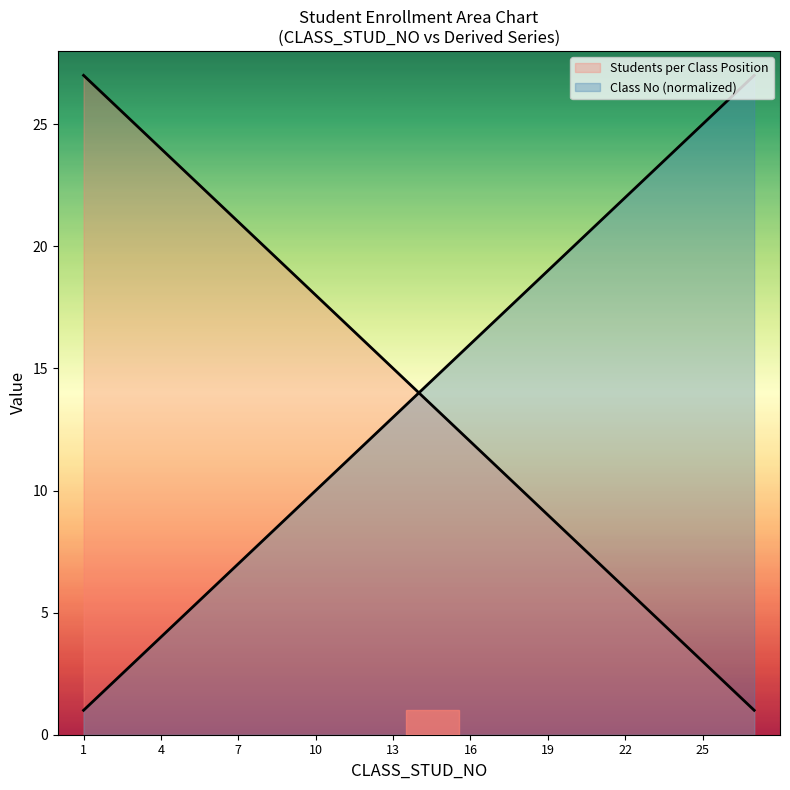

What is the value of the 27th point from the left?

1